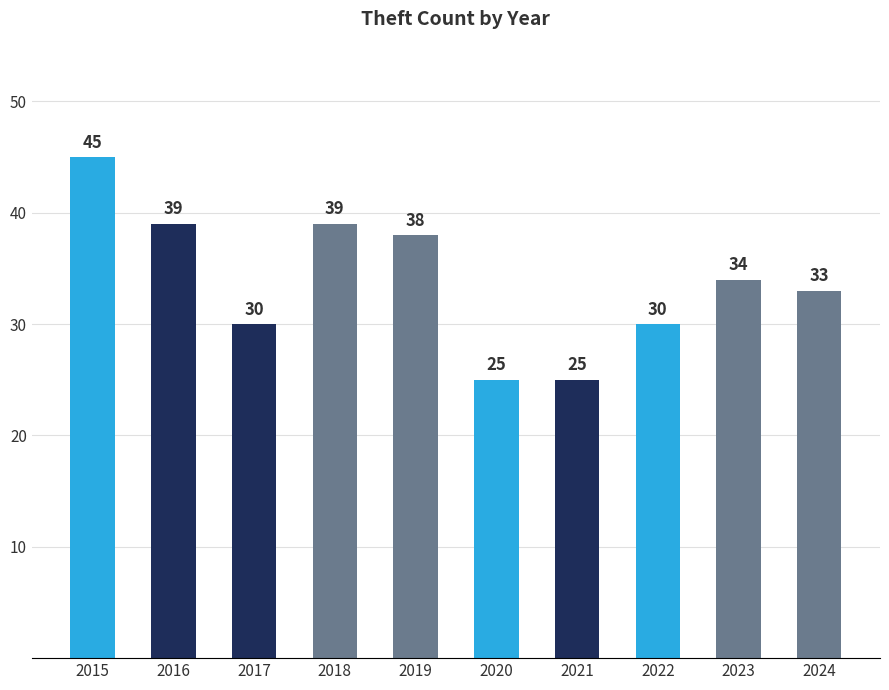

Approximately how many times larger is the value at 2015 compared to 2020?

1.8